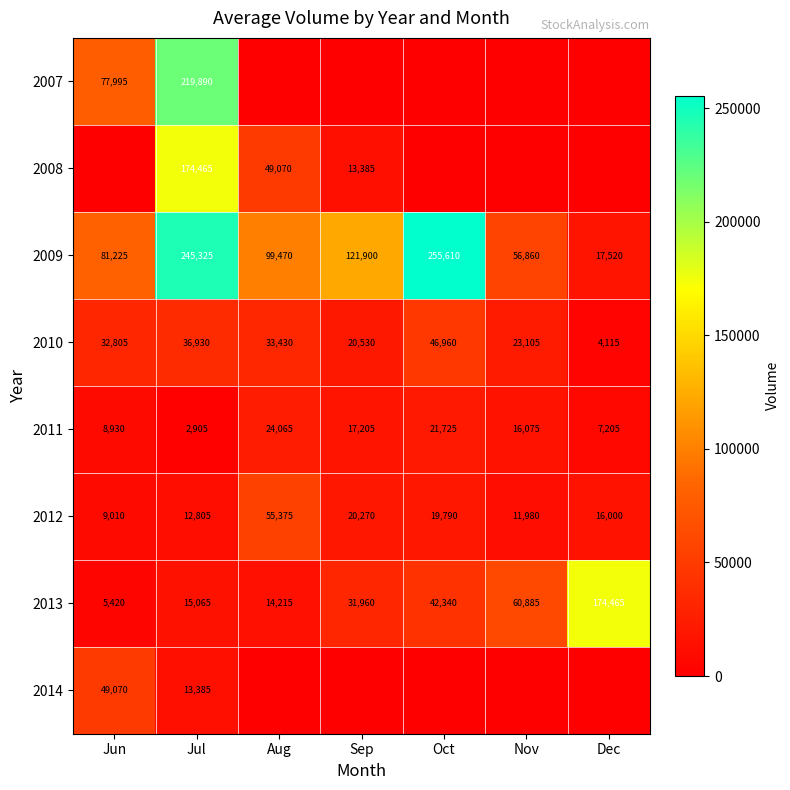

What is the difference between the highest and lowest values at Oct?

255610